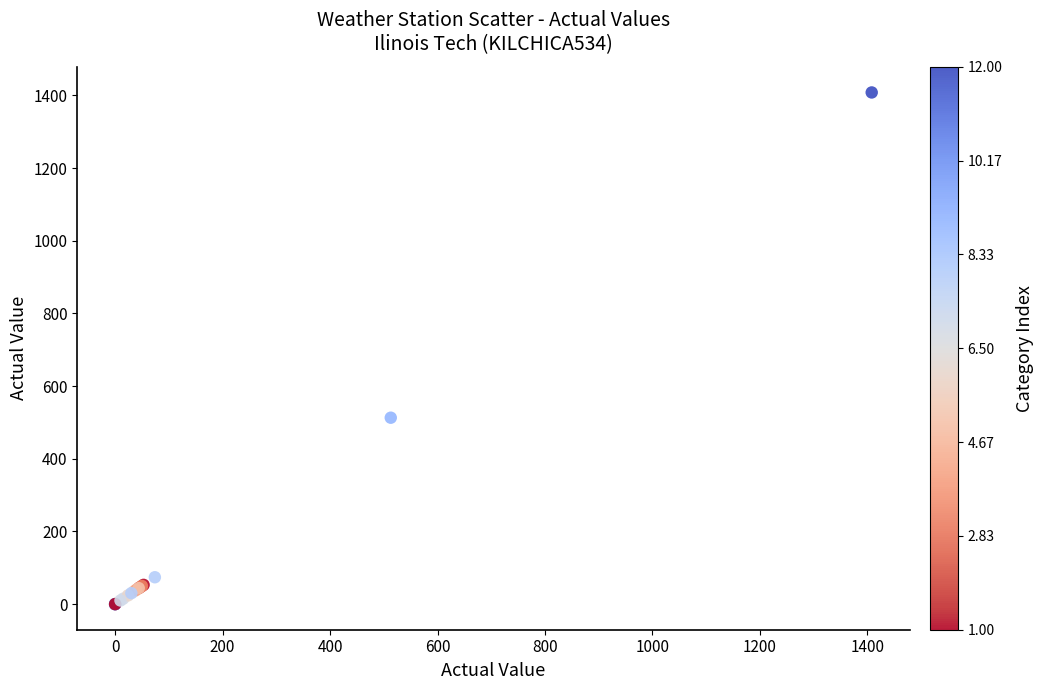

What Y value in the scatter plot is closest to 704?

513.0